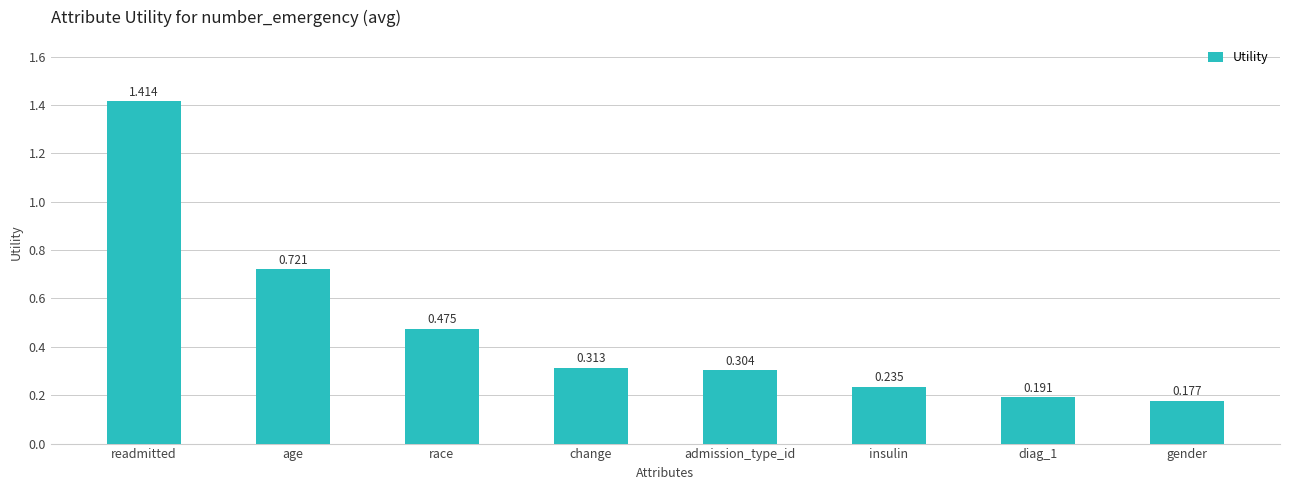

Are the bars horizontal?

No